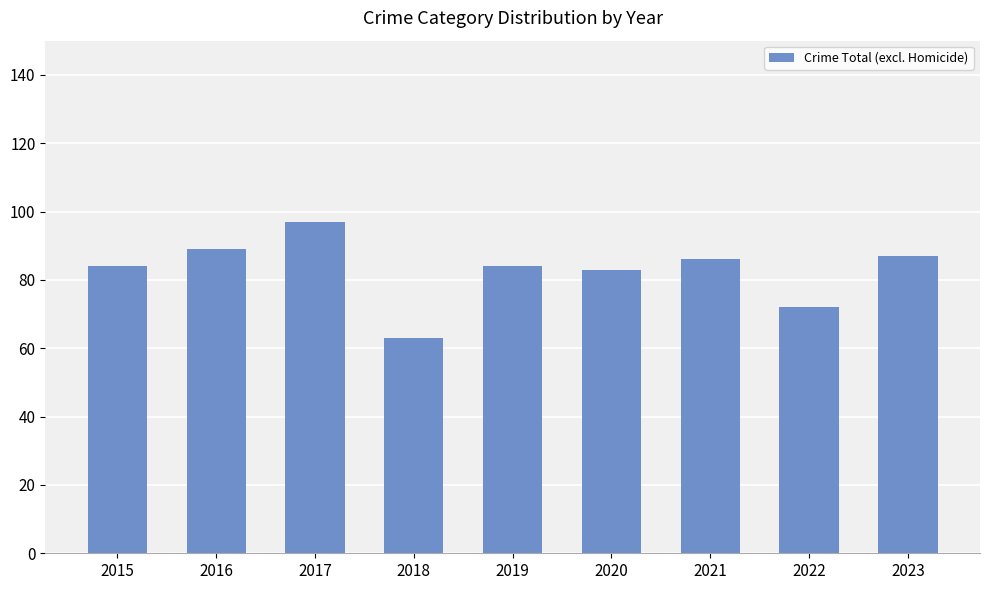

How many bars are there in total?

9